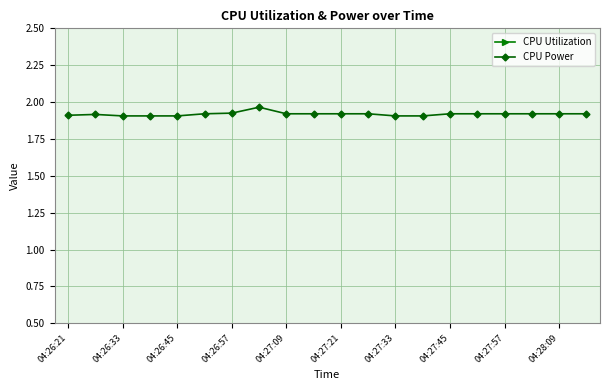

Is this an area chart (filled region under the line)?

No